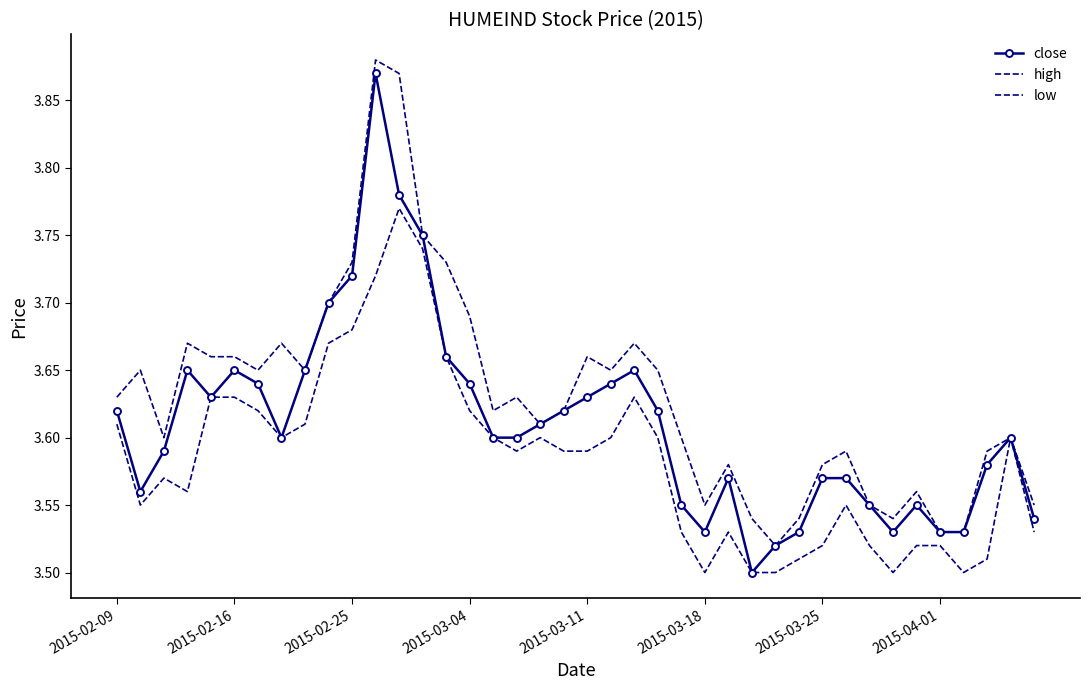

How many interior local valleys does the high series have?

9